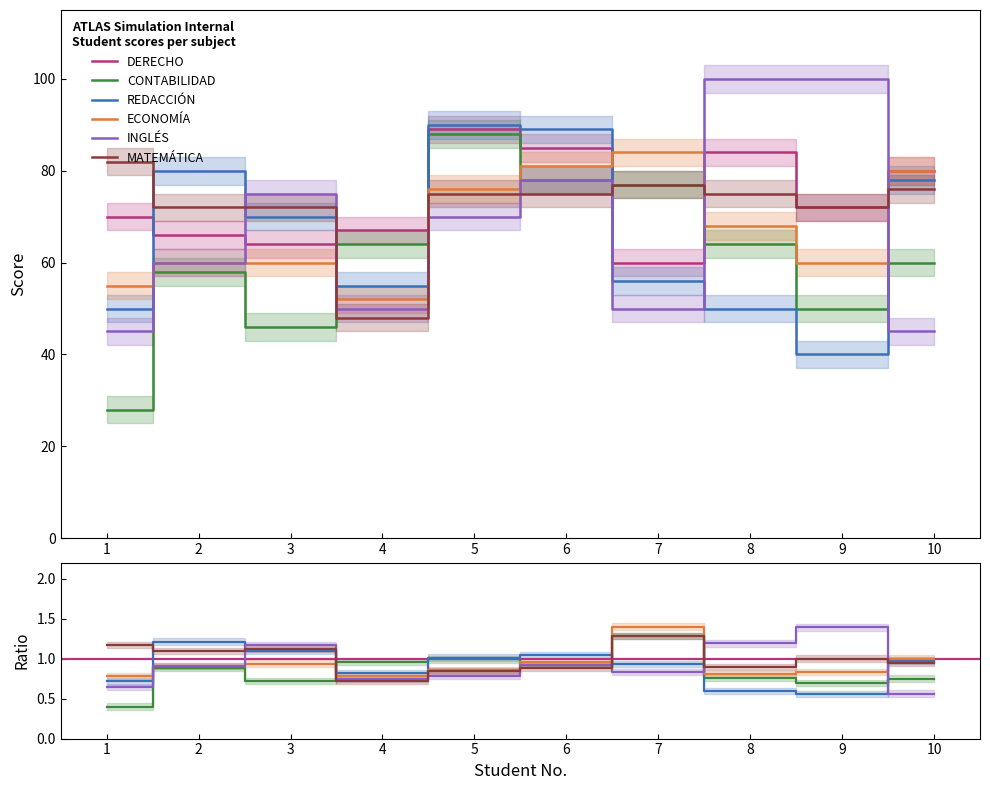

What is the sum of the ECONOMÍA values at 4 and 6?

133